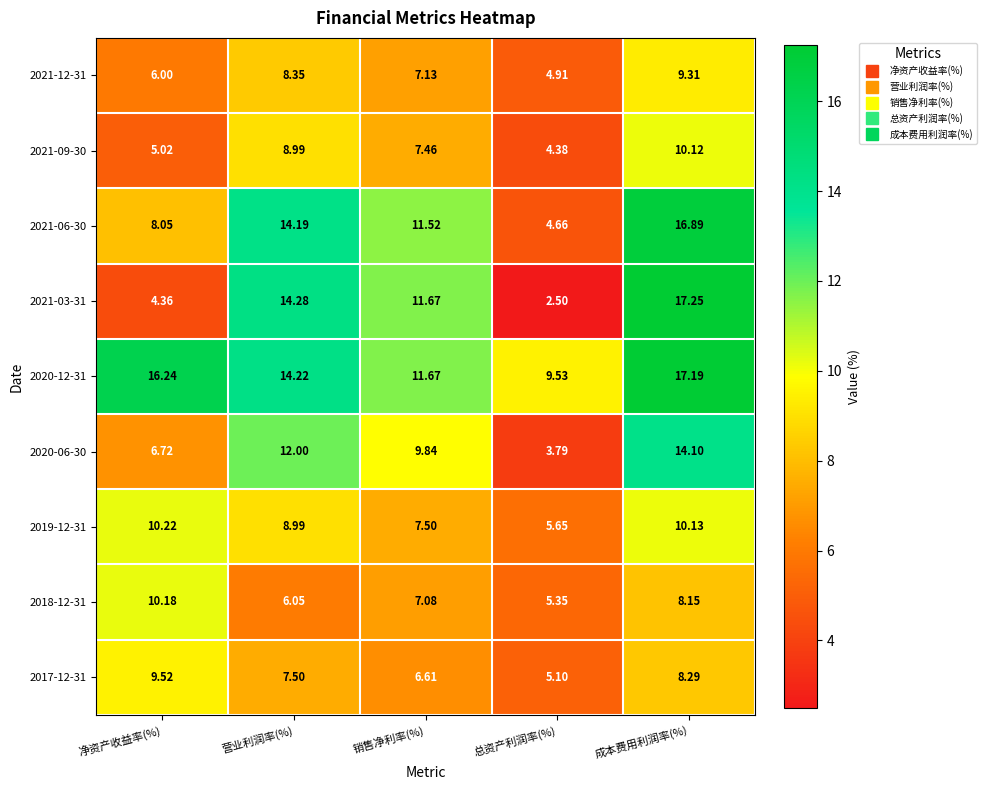

Rank the categories by 2021-03-31 value from lowest to highest.

总资产利润率(%), 净资产收益率(%), 销售净利率(%), 营业利润率(%), 成本费用利润率(%)